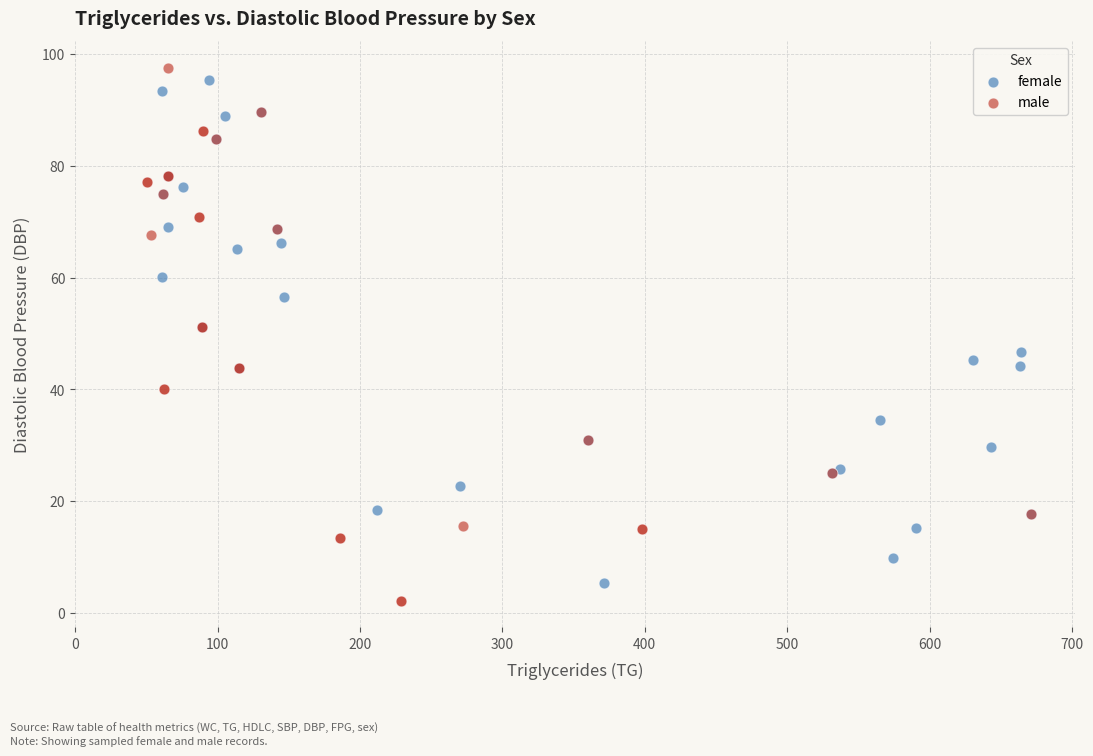

Which series has the largest Y range (max minus min)?

male